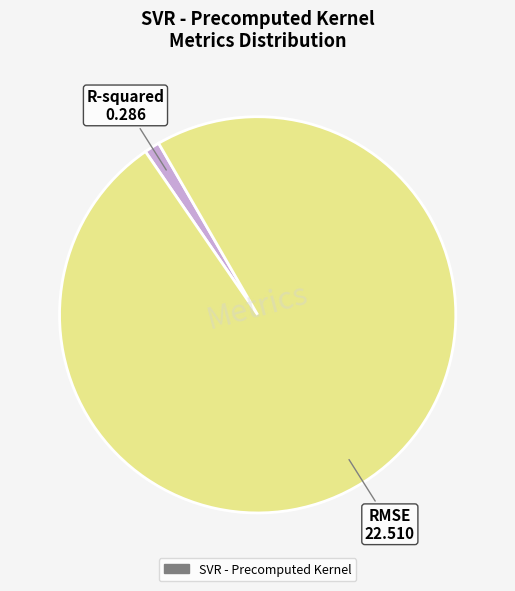

Is there a majority slice in this chart?

Yes